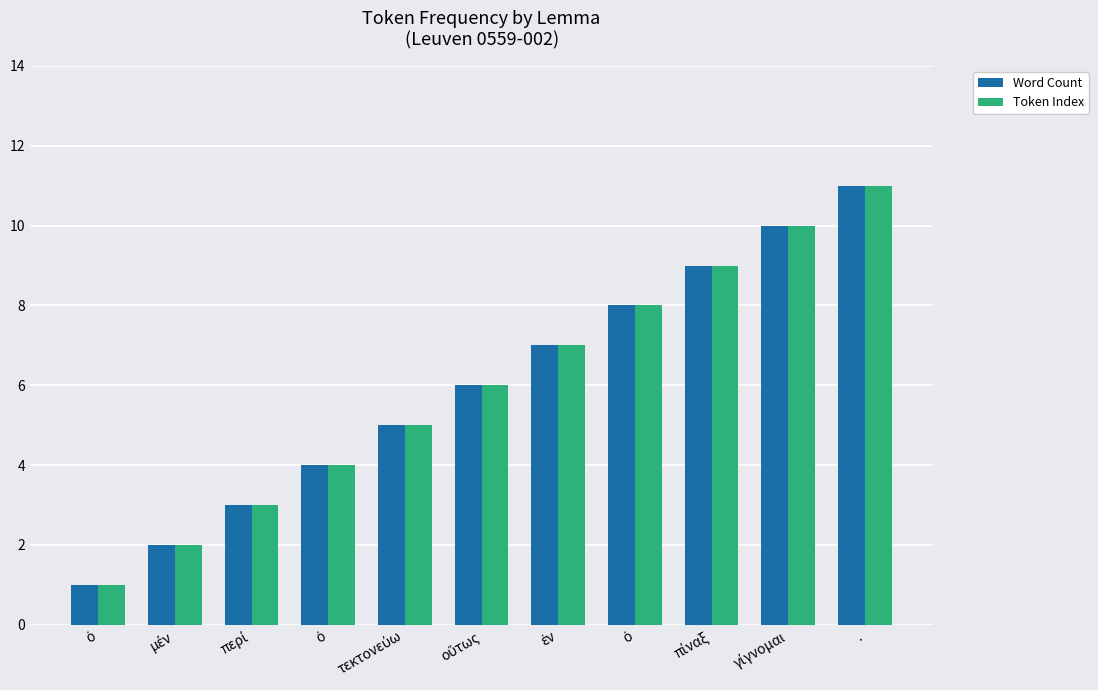

Between ὁ and οὕτως, which is larger?

οὕτως